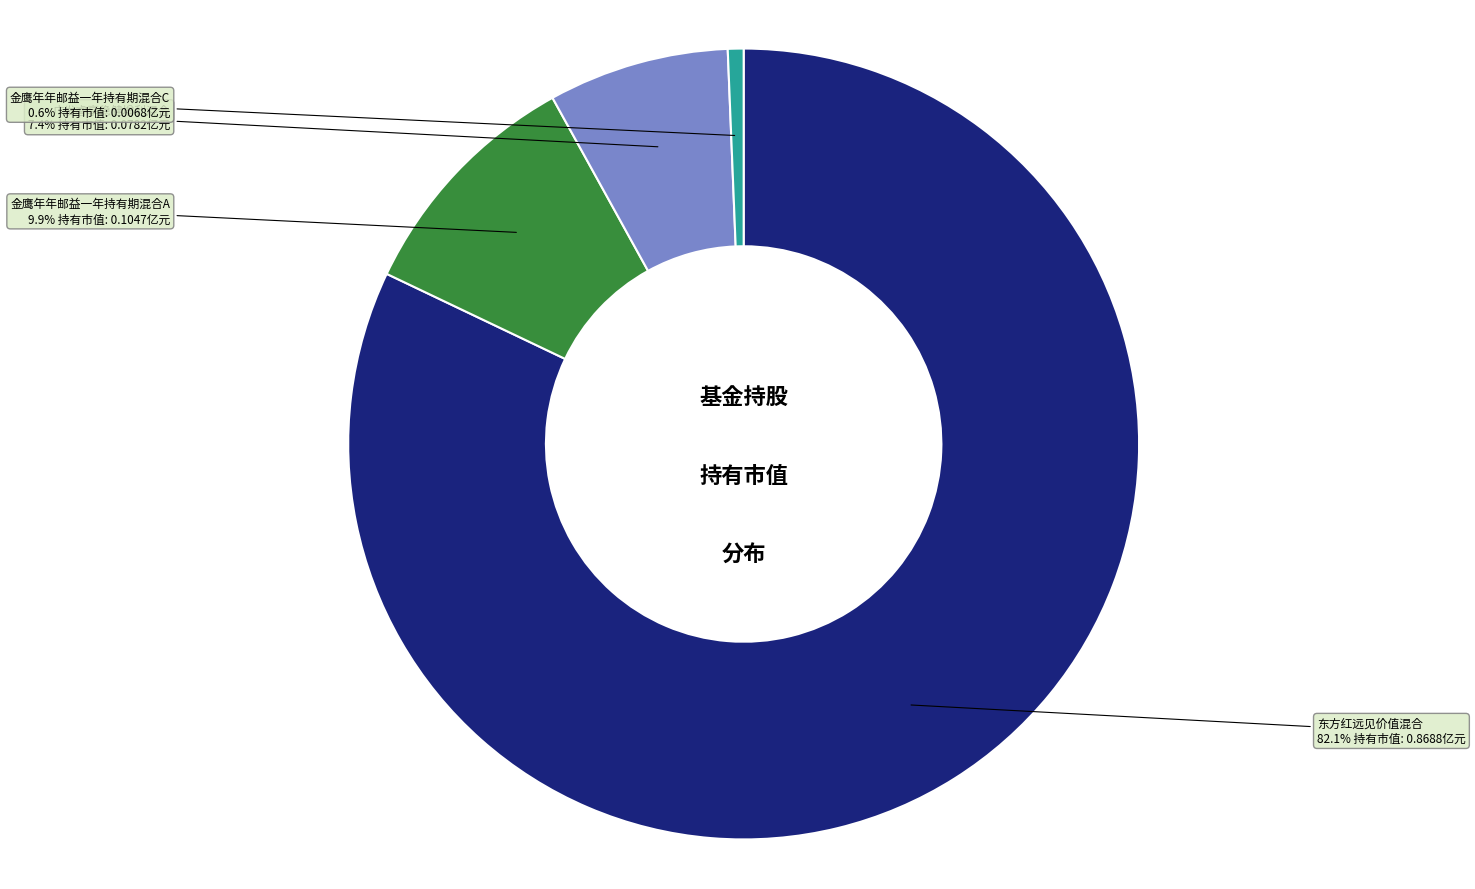

To the nearest percent, what portion does 金鹰年年邮益一年持有期混合C represent?

1%